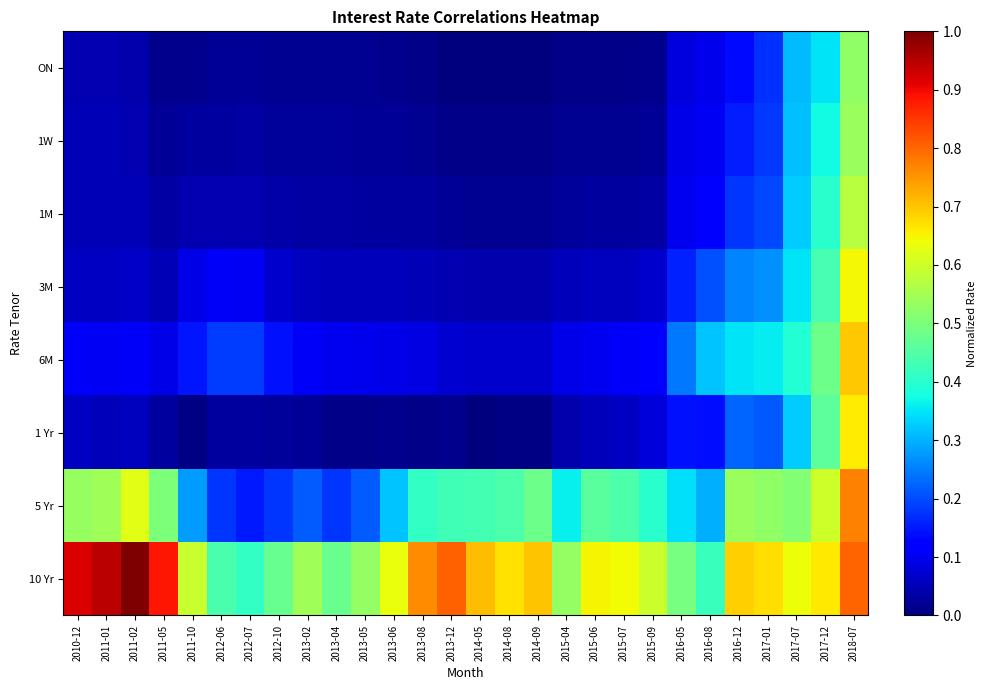

What is the difference between the highest and lowest values at 2012-10?

0.5